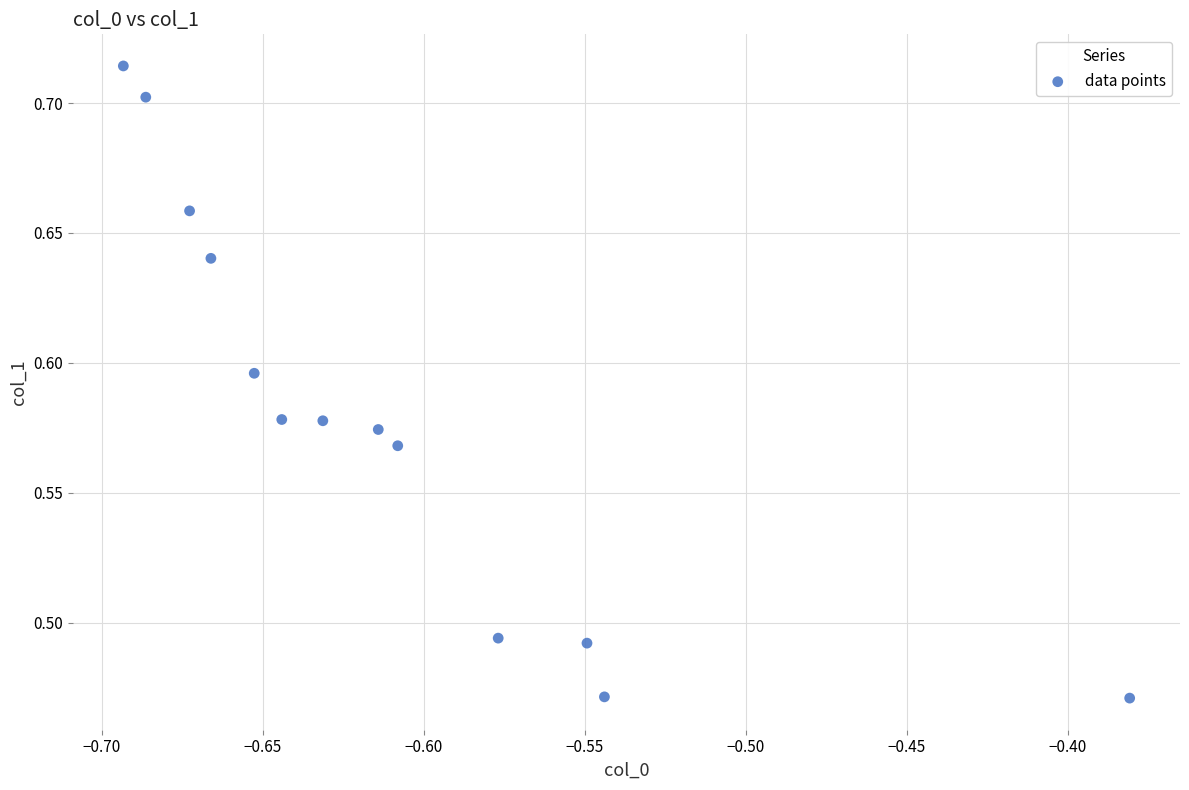

What is the range of X values (max minus min)?

0.3